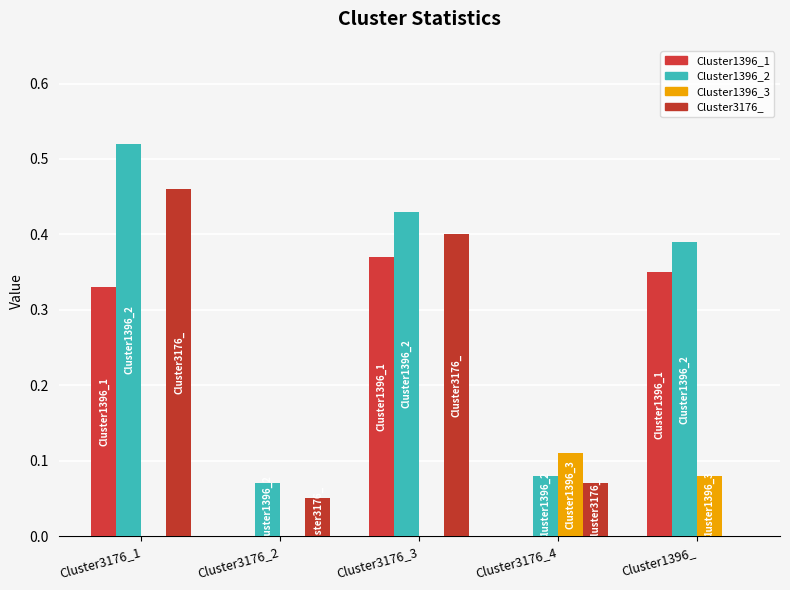

How many Cluster3176_ values are between 0 and 1?

5